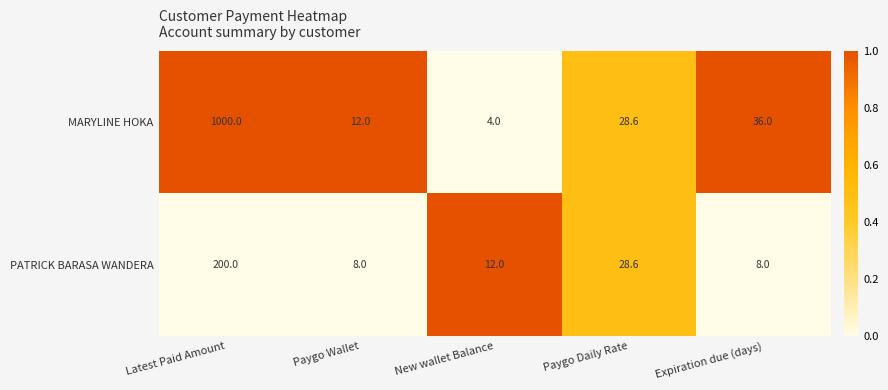

At which category is the sum across all series the highest?

Latest Paid Amount